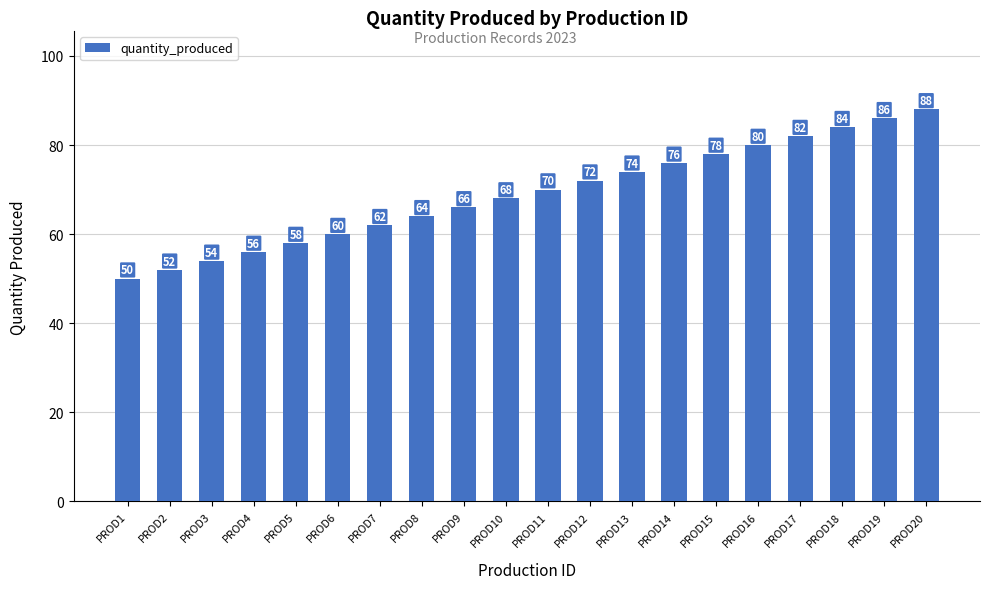

True or false: the data shows 115 at PROD20.

False